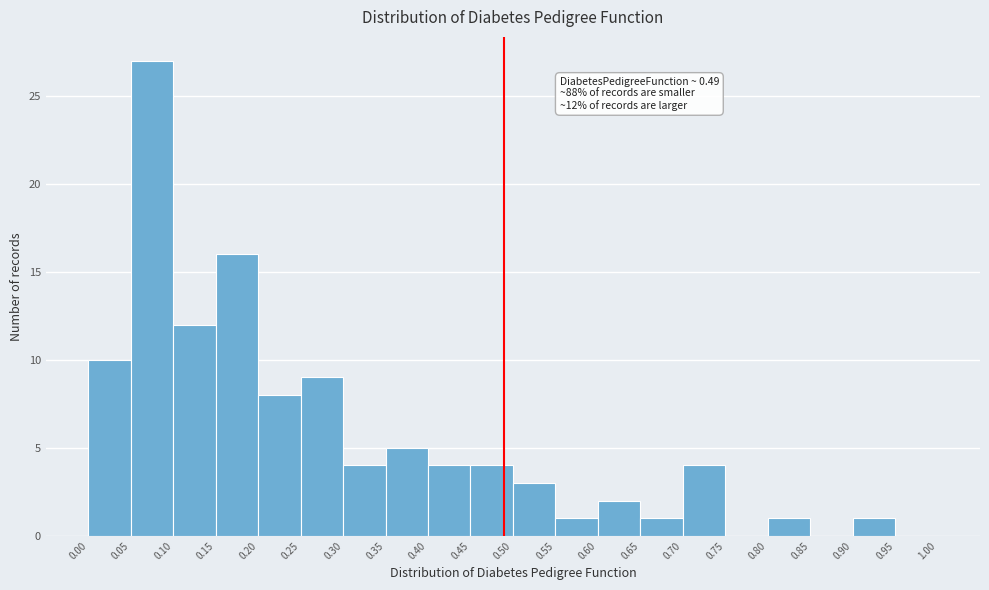

Over which range of the x-axis is the bar tallest?

0.05 to 0.10